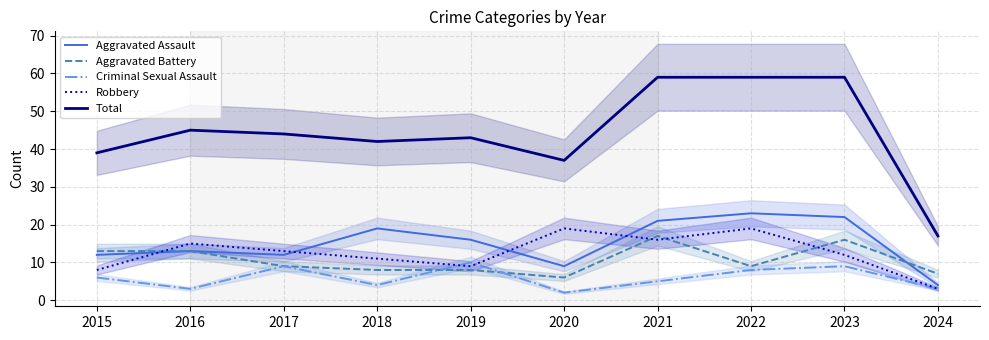

At which category does the chart reach its peak across all series?

2021